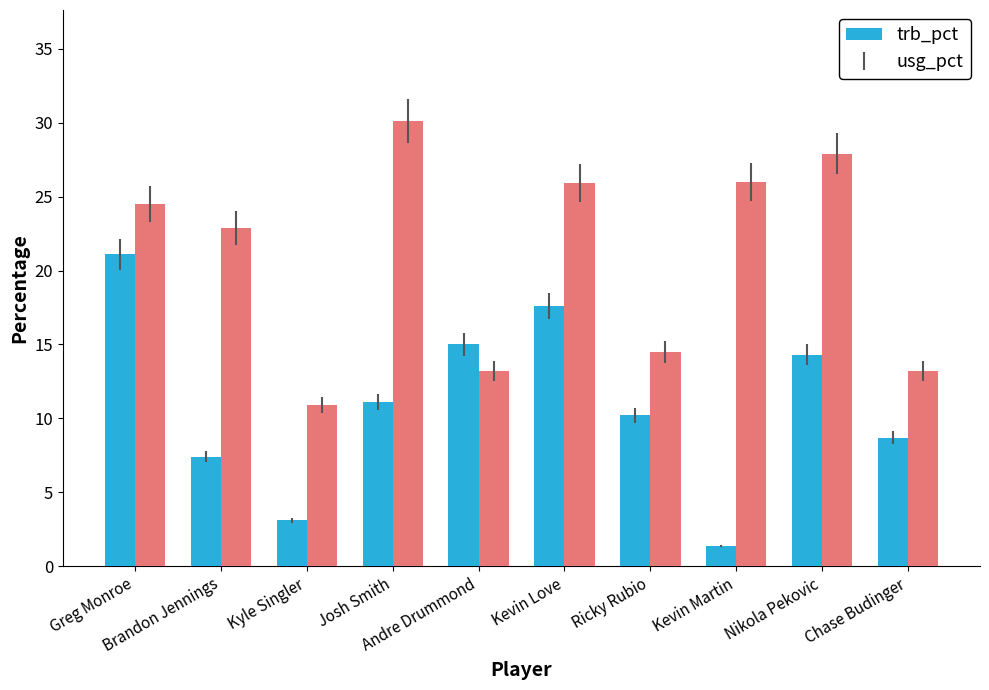

Are the bars horizontal?

No